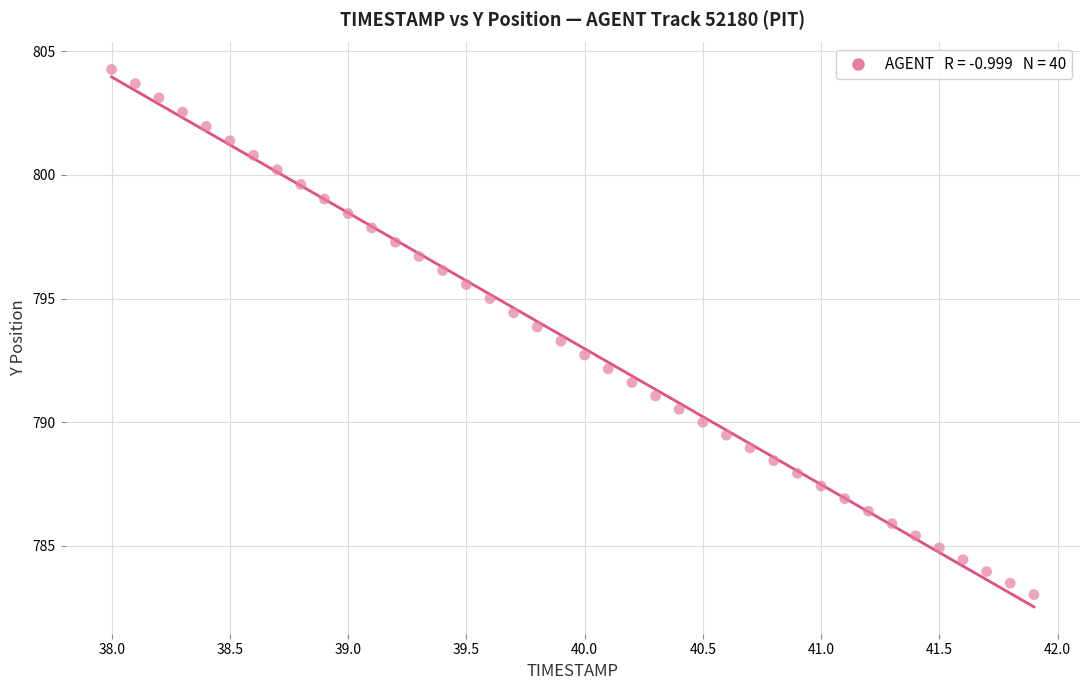

What is the range of Y values (max minus min)?

21.2